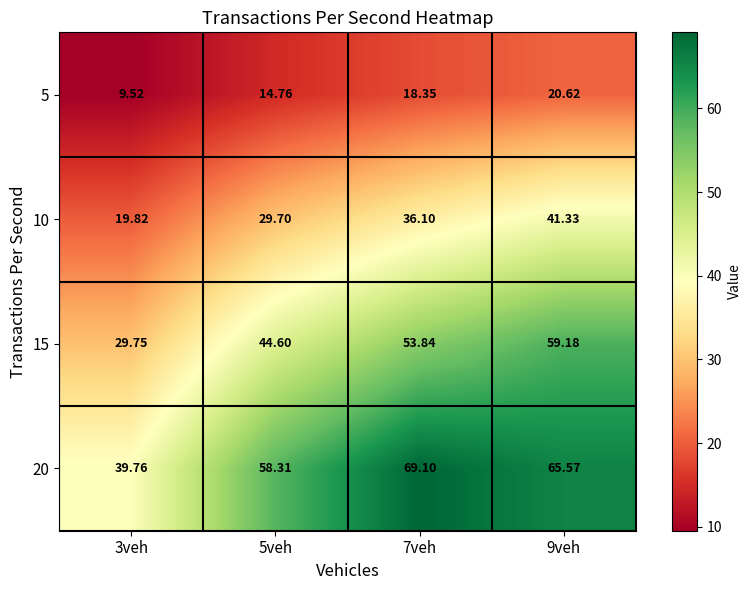

Which series has the largest range (max minus min)?

15